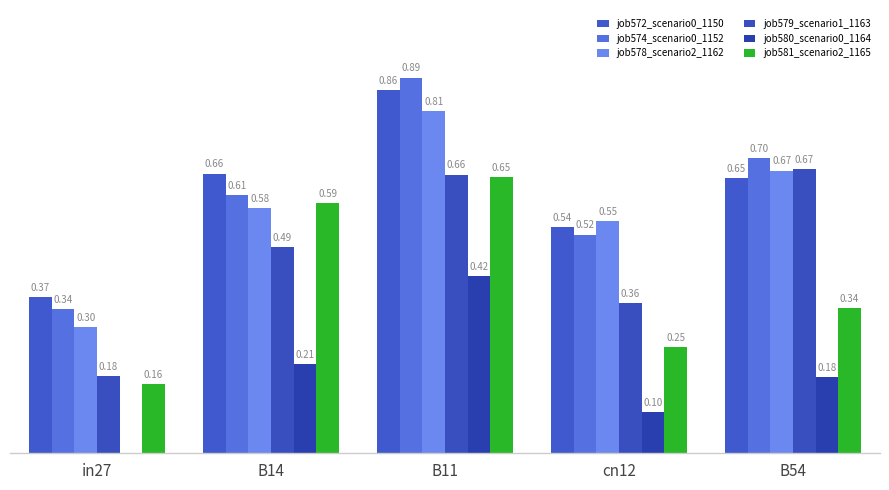

How many groups of bars are there?

5